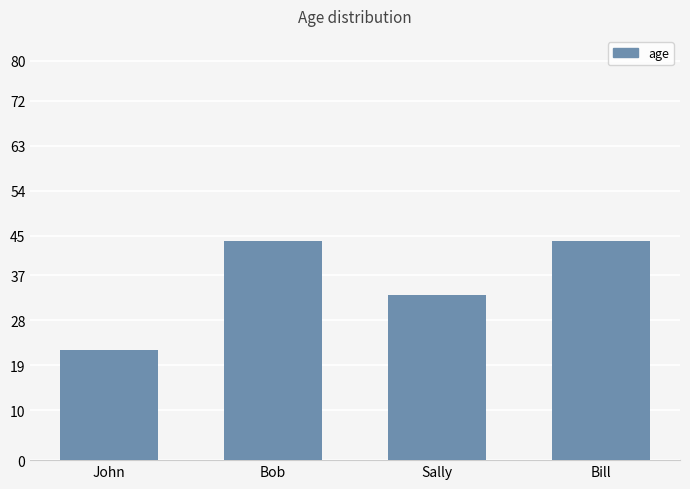

What is the value of the 4th bar from the left?

44